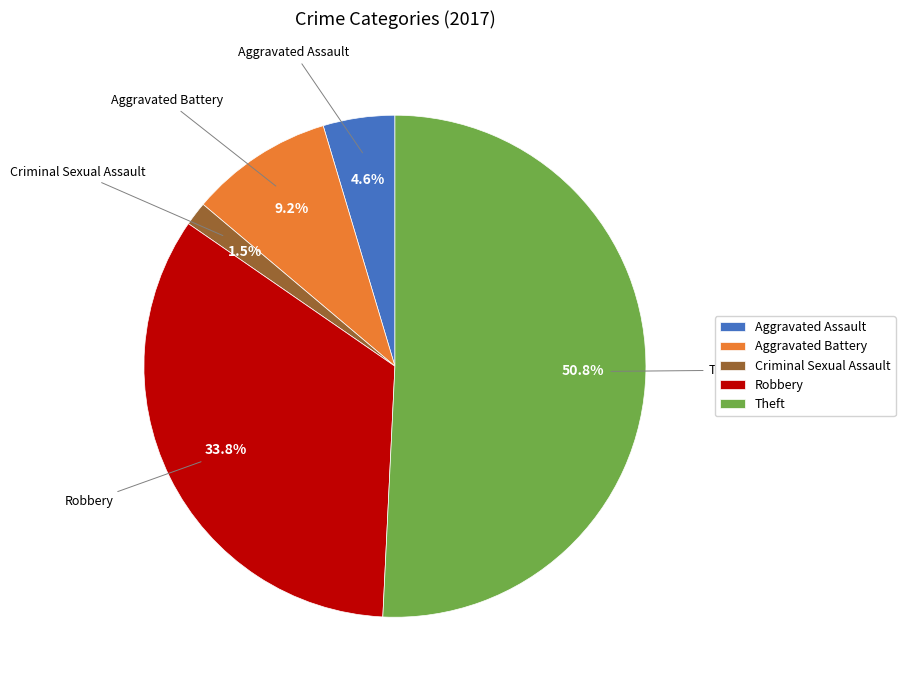

Rank the categories by value from highest to lowest.

Theft, Robbery, Aggravated Battery, Aggravated Assault, Criminal Sexual Assault